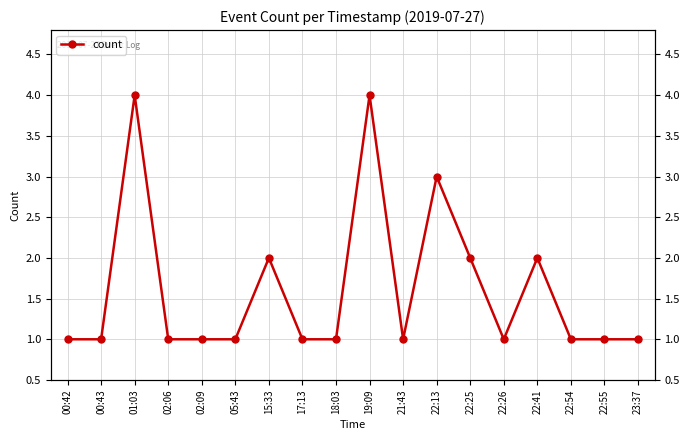

Approximately how many times larger is the value at 01:03 compared to 15:33?

2.0